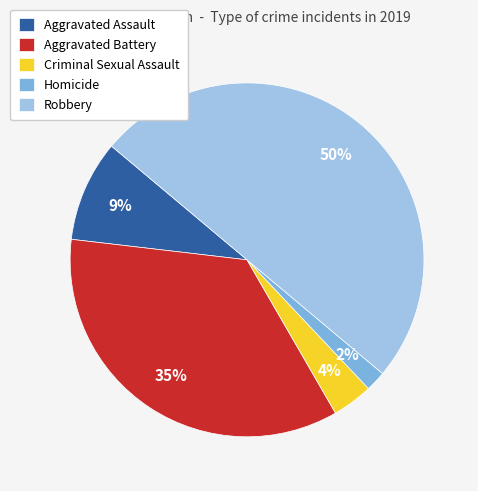

Rank the categories by value from highest to lowest.

Robbery, Aggravated Battery, Aggravated Assault, Criminal Sexual Assault, Homicide